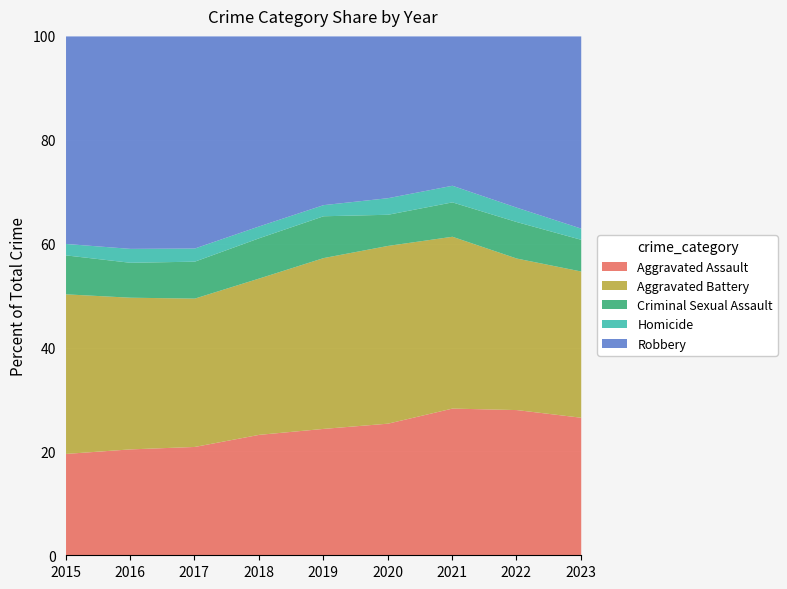

The value of Robbery at 2018 is 13026. True or false?

False